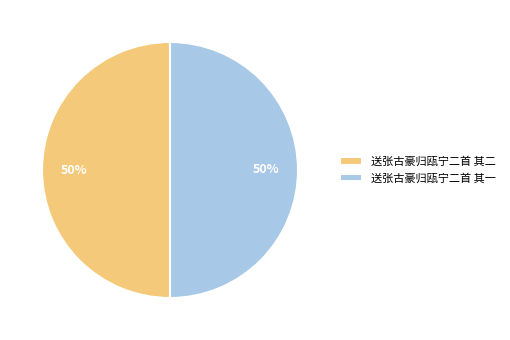

Approximately how many times larger is the value at 送张古豪归瓯宁二首 其一 compared to 送张古豪归瓯宁二首 其二?

1.0